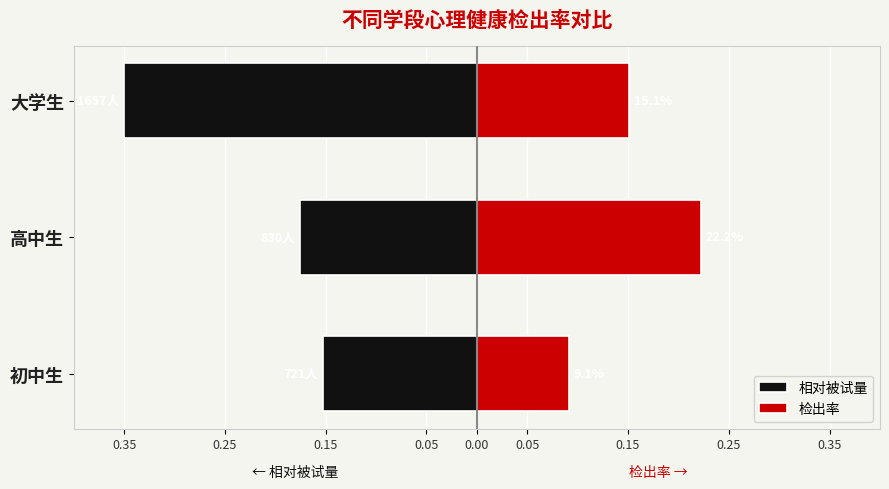

Is the value of 相对被试量 at 初中生 greater than the value of 检出率 at 大学生?

No